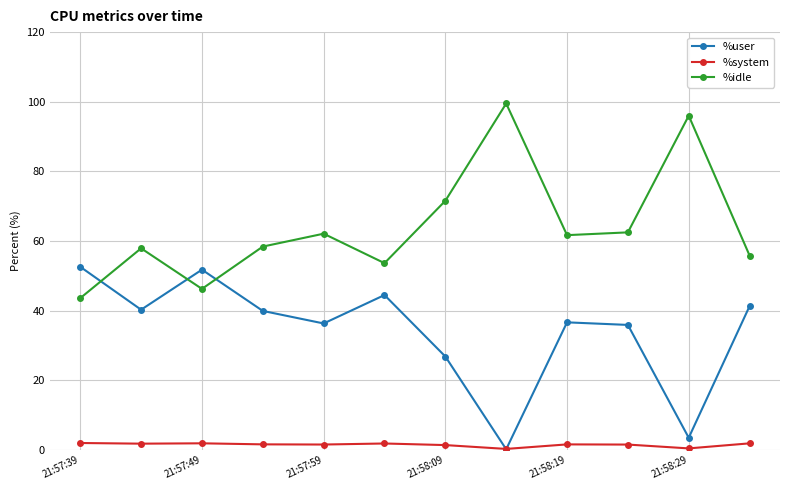

At how many categories does at least one series exceed 29?

12